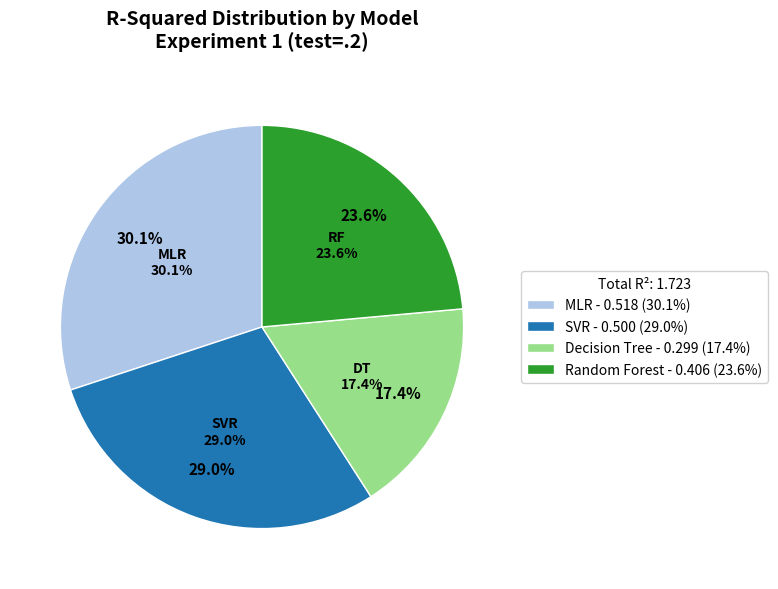

To the nearest percent, what is the difference between the largest and smallest slice percentages?

13%